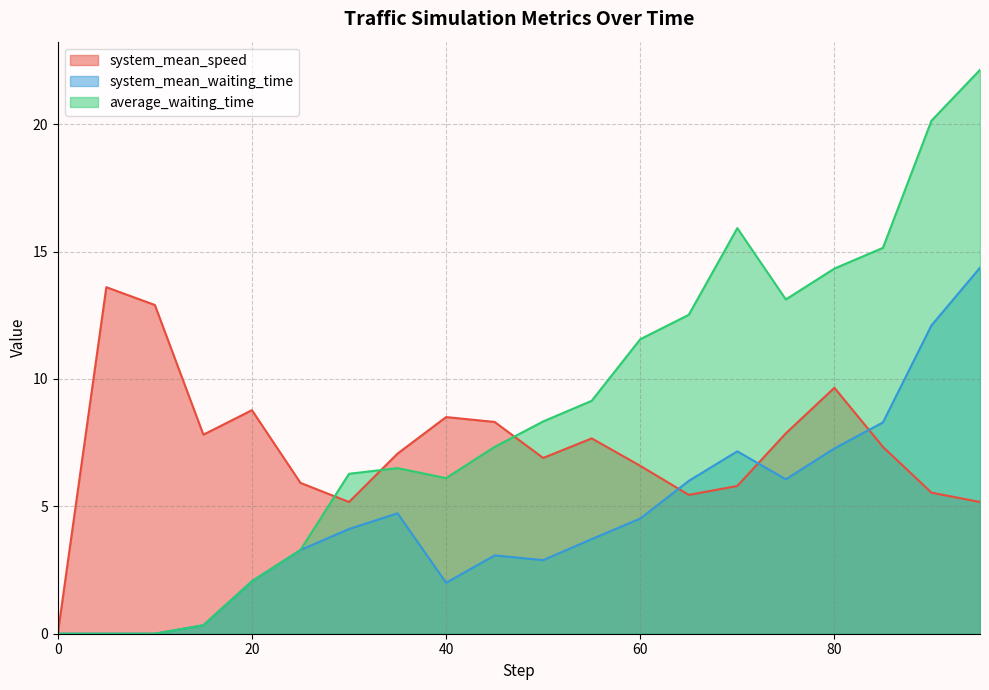

Rank the series by their maximum value, from lowest to highest.

system_mean_speed, system_mean_waiting_time, average_waiting_time